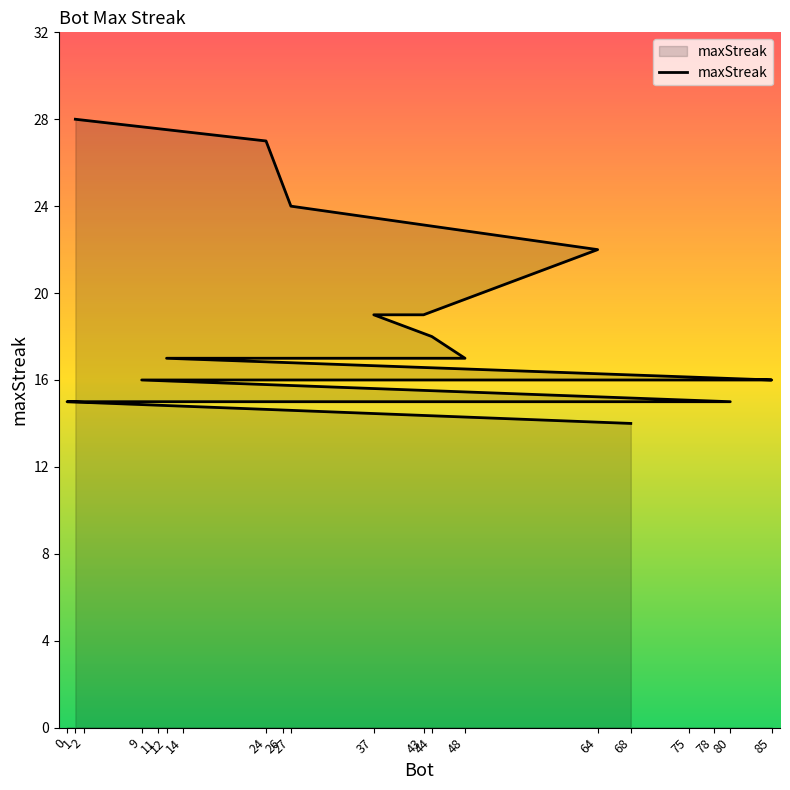

Approximately how many times larger is the value at 43 compared to 11?

1.3